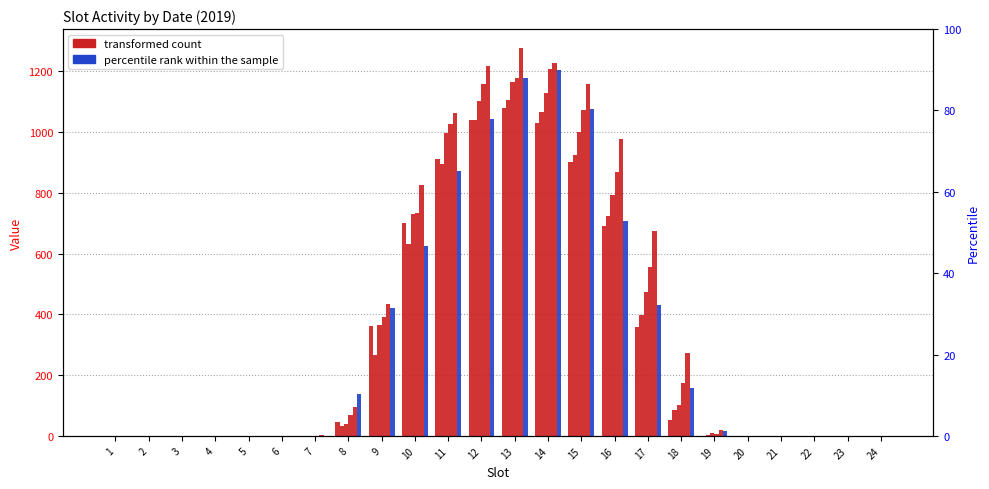

Reading left to right, transcribe all the data shown in this chart.

2019-01-01: 1.0	0.0	0.0	0.0	0.0	0.0	0.0	44.7	363.2	699.5	910.3	1039.1	1079.5	1031.1	901.9	691.9	358.6	50.8	0.4	0.0	0.0	0.0	0.0	0.0
2019-01-14: 0.0	0.0	0.0	0.0	0.0	0.0	0.2	31.5	266.0	632.5	896.6	1039.3	1105.7	1066.5	925.2	724.7	398.8	83.8	2.2	0.0	0.0	0.0	0.0	0.0
2019-01-19: 0.0	0.0	0.0	0.0	0.0	0.0	0.2	38.7	365.6	730.1	996.8	1103.7	1164.6	1129.1	1001.2	793.3	473.9	101.6	8.7	0.1	0.0	0.0	0.0	0.0
2019-02-07: 0.0	0.0	0.0	0.0	0.0	0.3	0.5	69.6	390.4	735.3	1026.9	1159.7	1178.7	1208.0	1072.1	870.2	555.8	173.5	5.1	0.6	0.0	0.0	0.0	0.0
2019-02-28: 0.0	0.0	0.0	0.0	0.0	1.0	1.9	94.9	435.2	825.8	1062.0	1217.0	1275.7	1228.3	1159.2	978.1	673.5	273.1	19.9	0.0	0.0	0.0	0.0	0.0
2019-03-01: 0.0	0.0	0.0	0.0	0.0	0.0	0.5	136.3	420.1	625.8	873.6	1044.3	1179.2	1206.2	1078.0	708.0	429.6	156.2	16.9	0.0	0.0	0.0	0.0	0.0